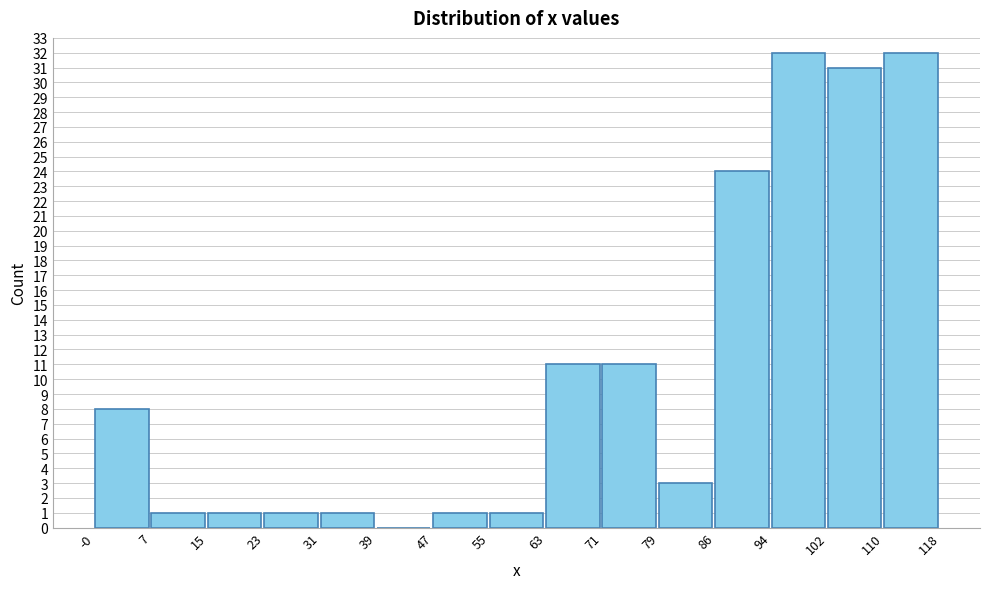

Reading left to right, transcribe this chart: for each bar, give the range it covers on the x-axis and its height. The values are not printed on the chart, so give them approximately, as read against the axis.

-0 to 7: 8
7 to 15: 1
15 to 23: 1
23 to 31: 1
31 to 39: 1
39 to 47: 0
47 to 55: 1
55 to 63: 1
63 to 71: 11
71 to 79: 11
79 to 86: 3
86 to 94: 24
94 to 102: 32
102 to 110: 31
110 to 118: 32